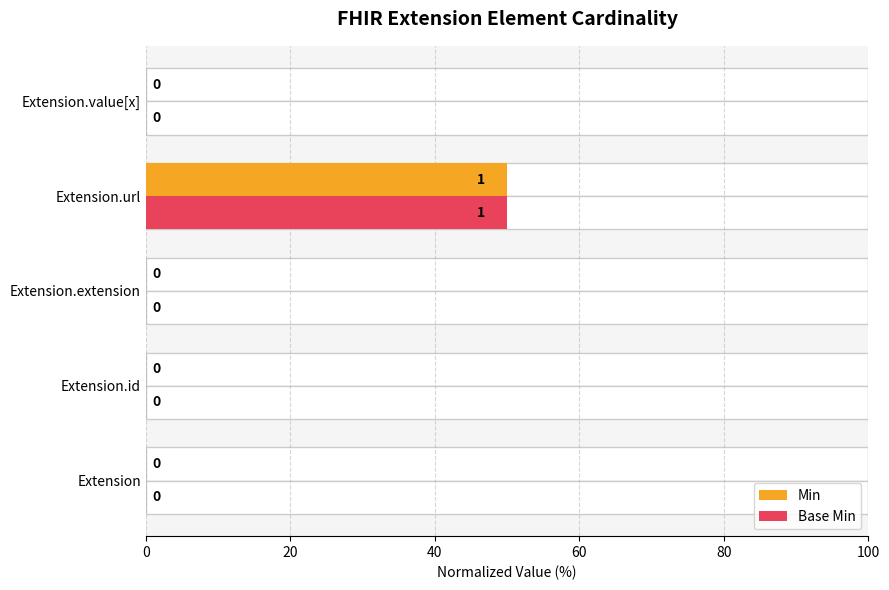

Reading left to right, extract all data points from this chart.

Min: 0	0	0	50	0
Base Min: 0	0	0	50	0